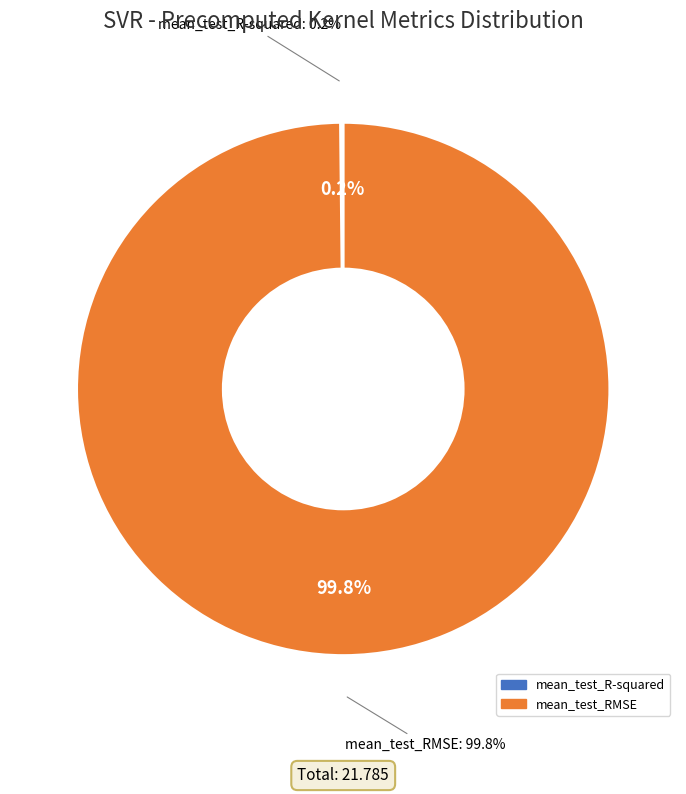

Is there a majority slice in this chart?

Yes